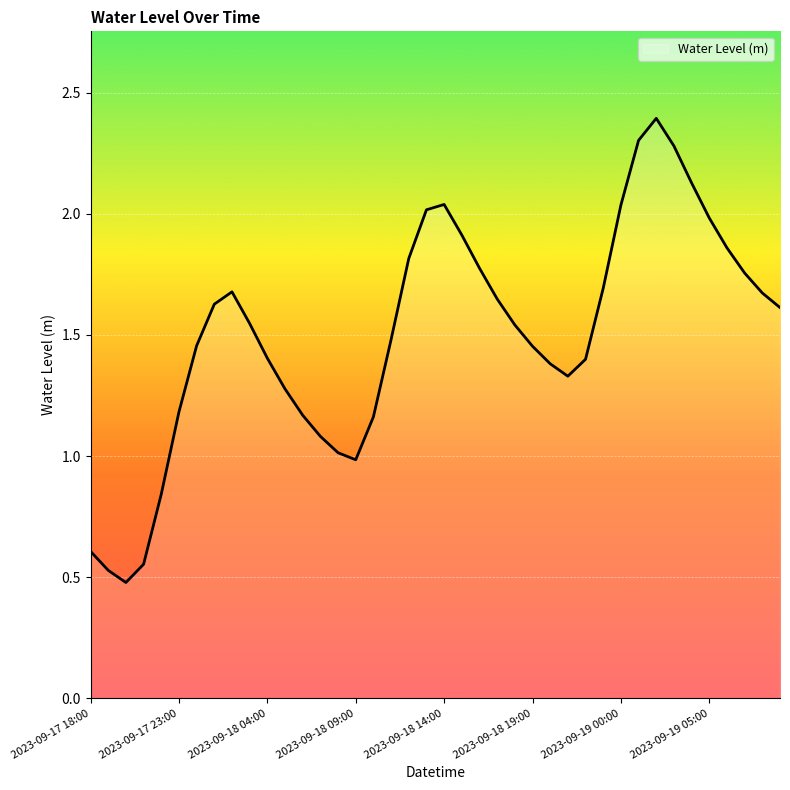

What is the greatest value displayed?

2.4